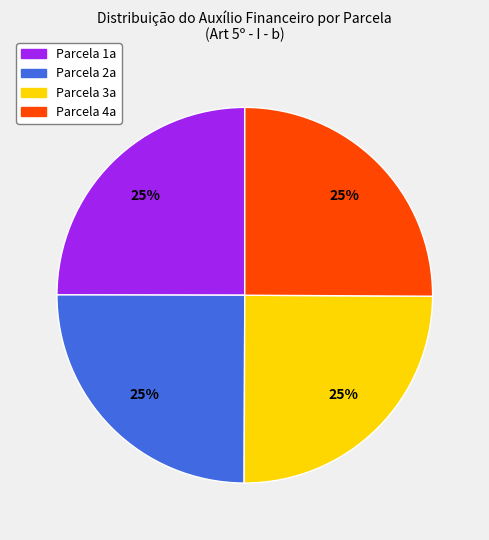

To the nearest percent, what is the average slice percentage?

25%